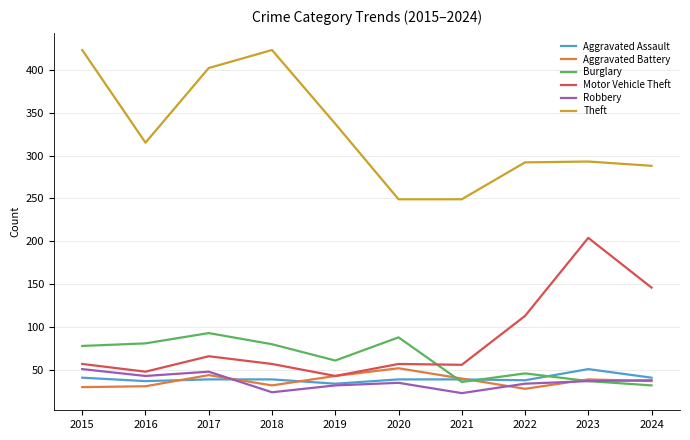

What is the lowest value of the Burglary series?

32